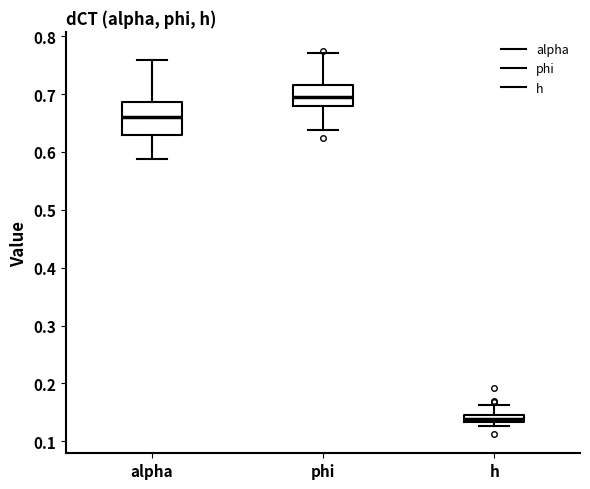

Which box is the tallest, from its lower edge to its upper edge?

alpha